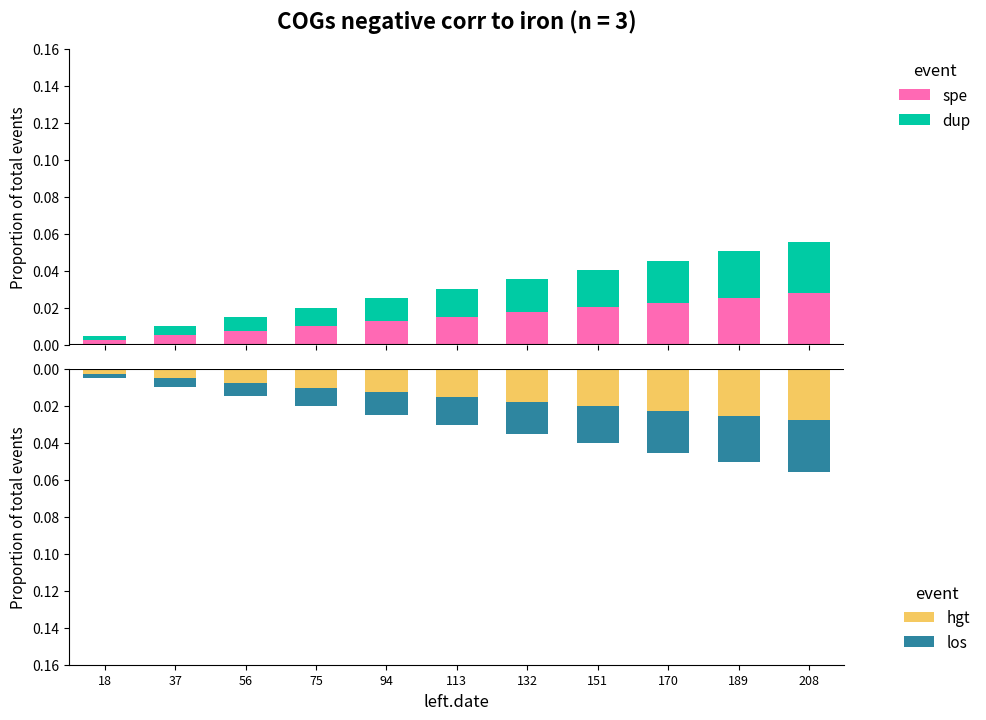

Does the chart contain any negative values?

Yes